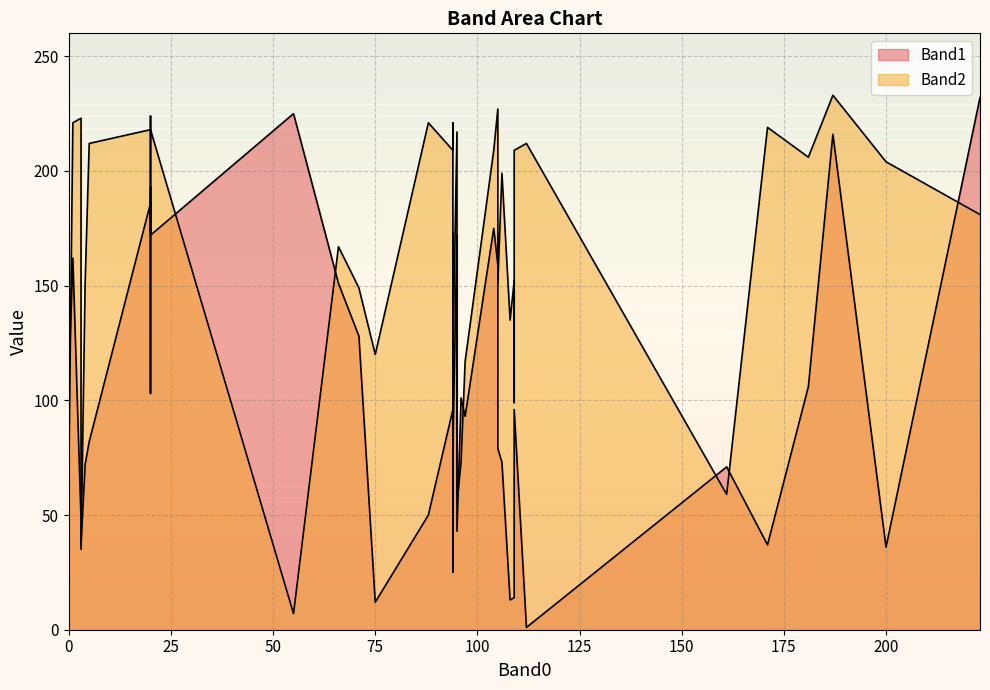

The Band2 series shows 16 at 94. True or false?

False